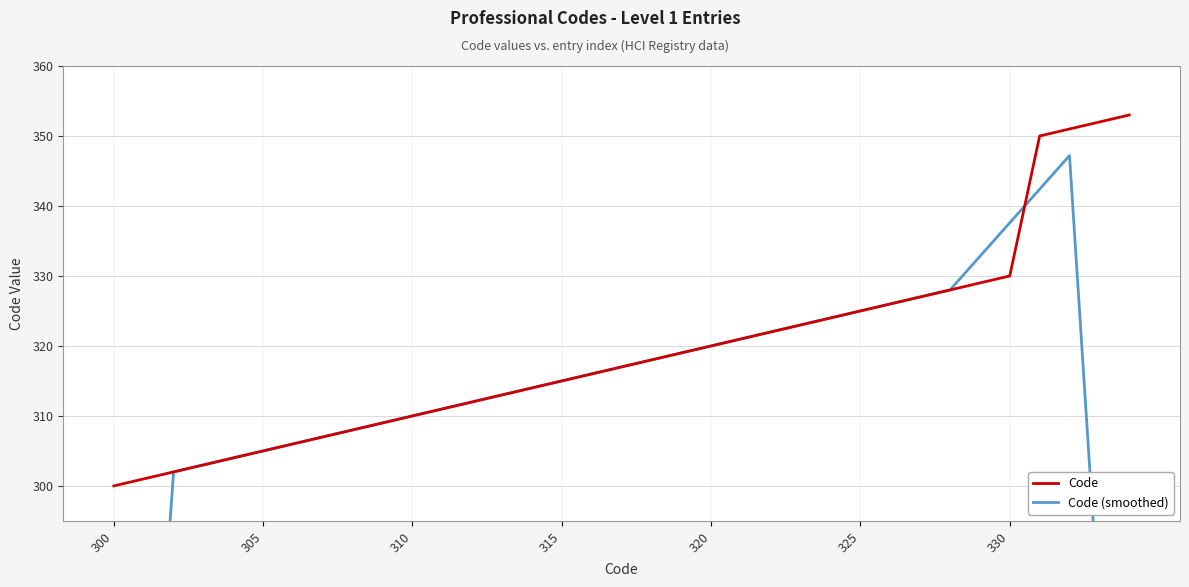

Rank the series by their maximum value, from highest to lowest.

Code, Code (smoothed)